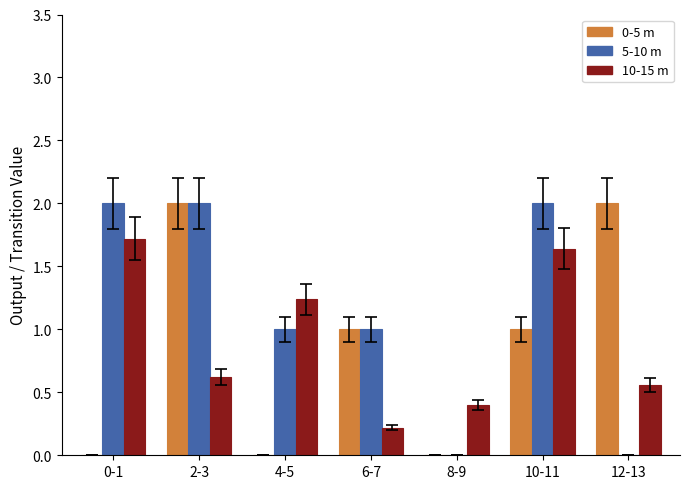

What is the sum of all 0-5 m values?

6.0